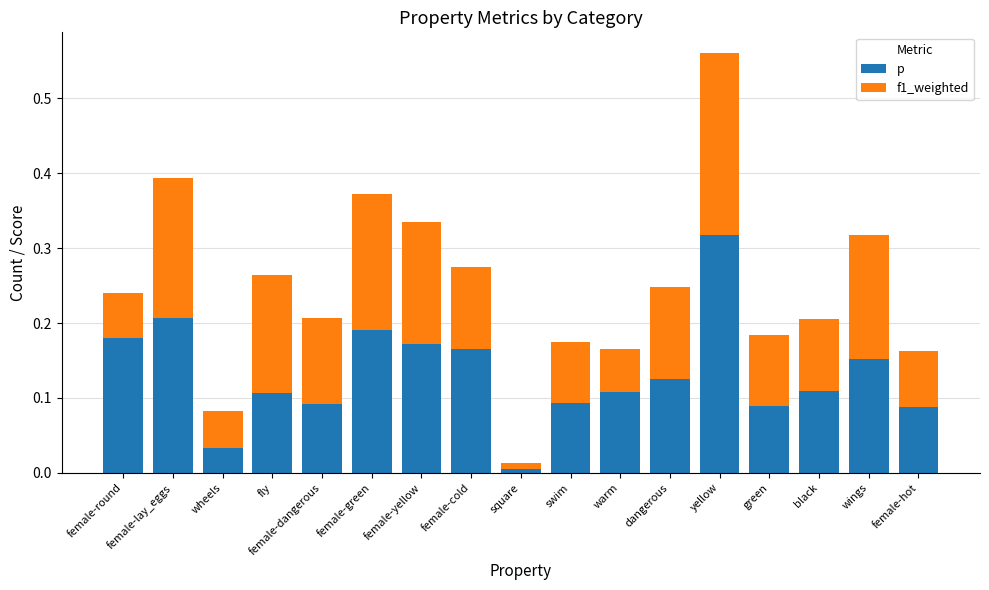

Which series has the widest spread of values?

p